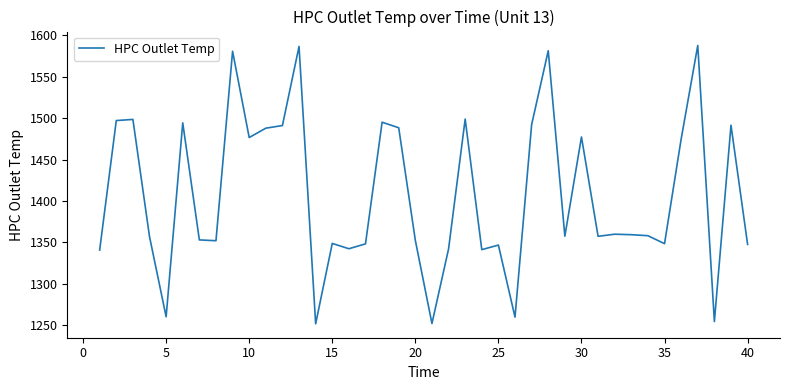

What is the smallest value displayed?

1251.6